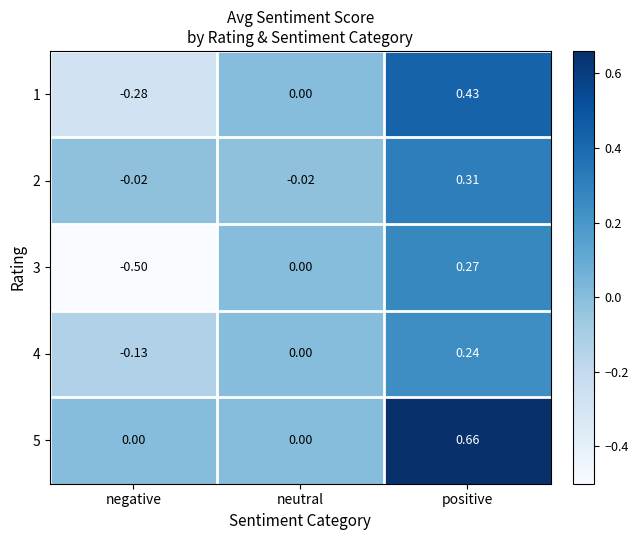

Which category has the highest value in the 1 series?

positive